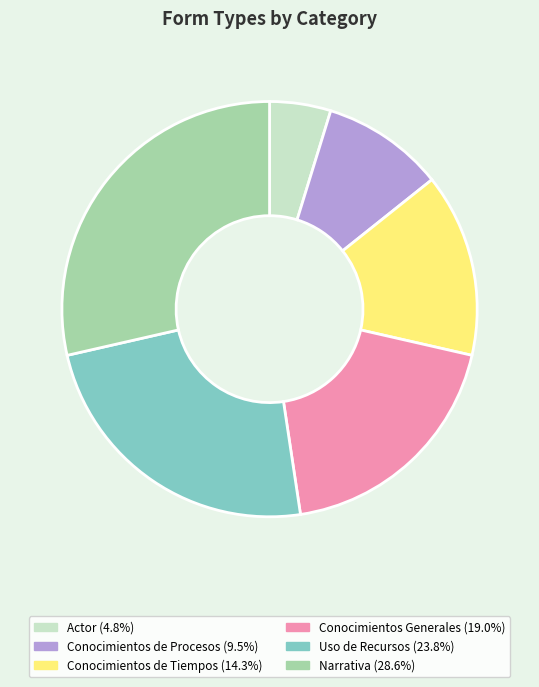

Between Actor and Conocimientos Generales, which is larger?

Conocimientos Generales